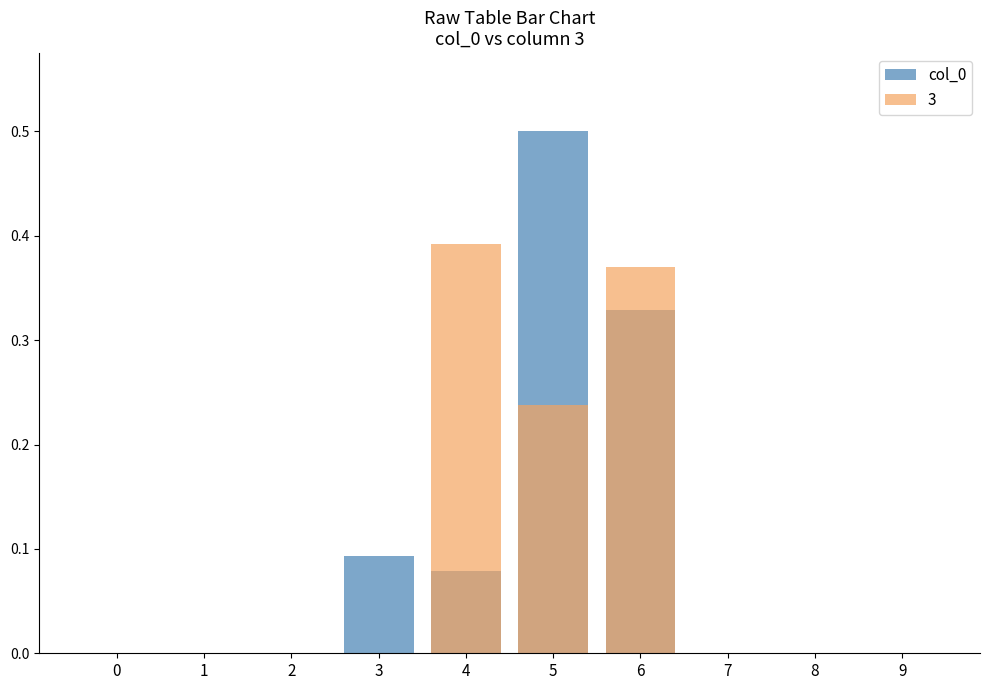

What is the difference between the values at 8 and 5?

0.5